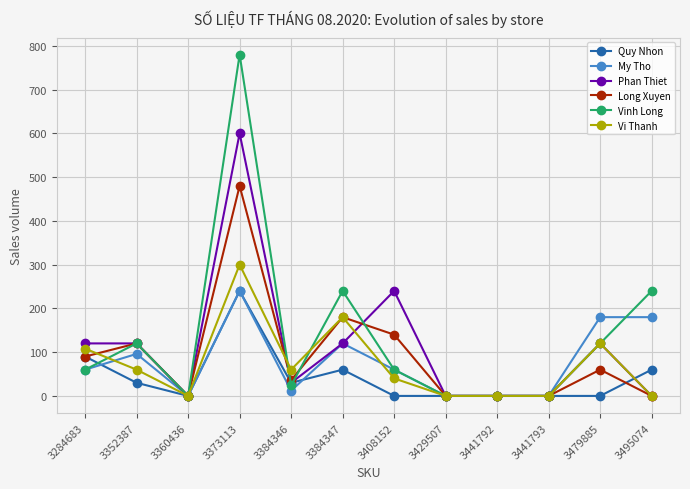

True or false: Vinh Long has a value of 120 at 3479885.

True